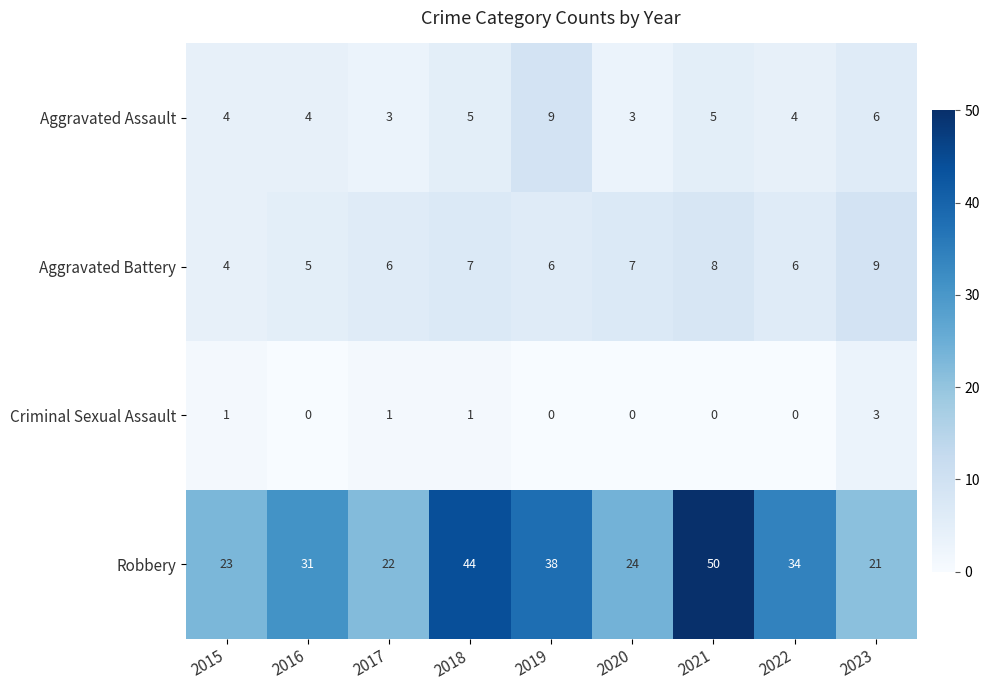

Which series has the largest total across all categories?

Robbery